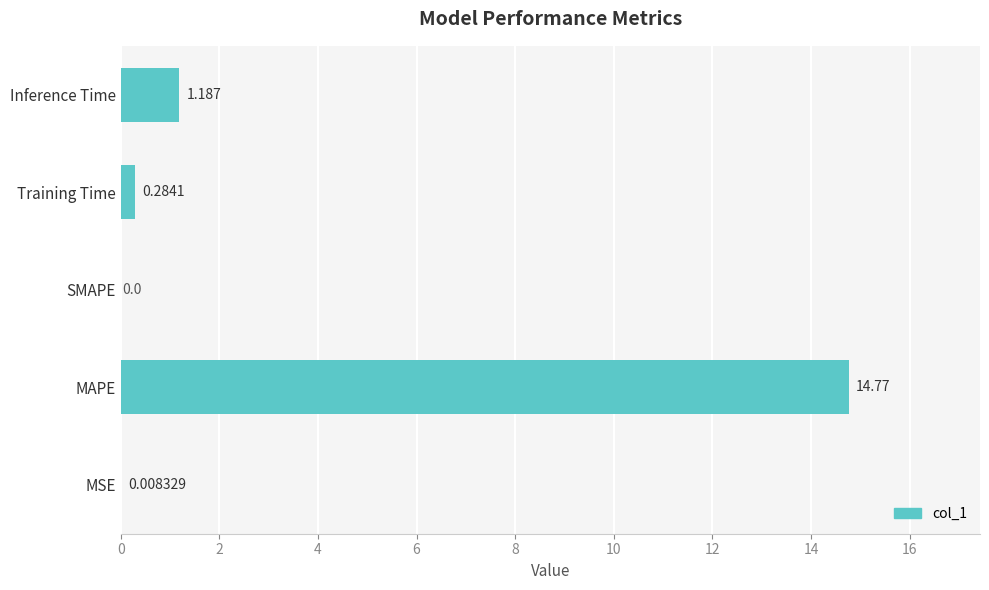

How many distinct data groups are displayed?

1